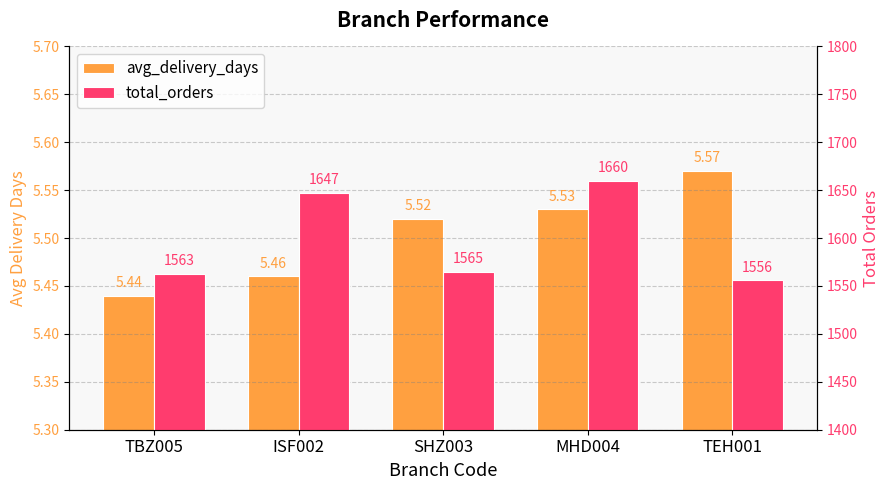

Between SHZ003 and TEH001, which series saw the biggest shift?

total_orders